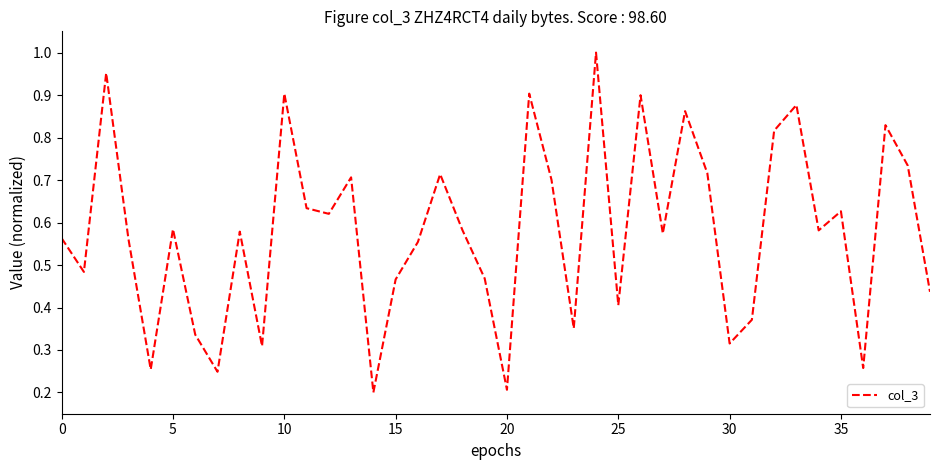

What is the sum of all values?

23.2